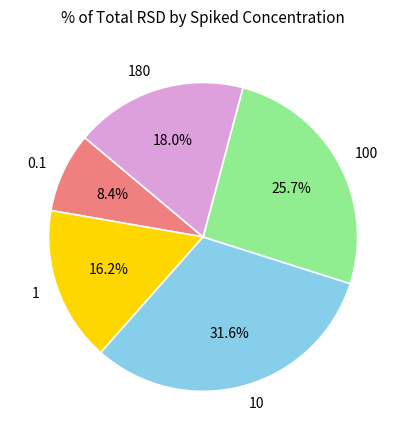

To the nearest percent, what portion does 180 represent?

18%